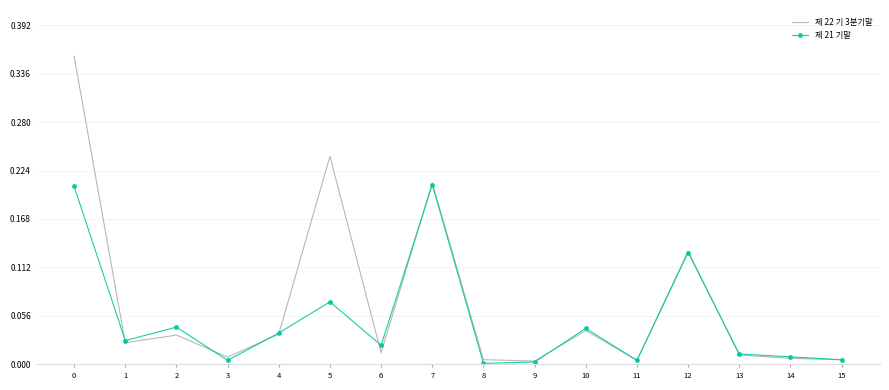

Is the value of 제 22 기 3분기말 at 5 greater than the value of 제 21 기말 at 12?

Yes